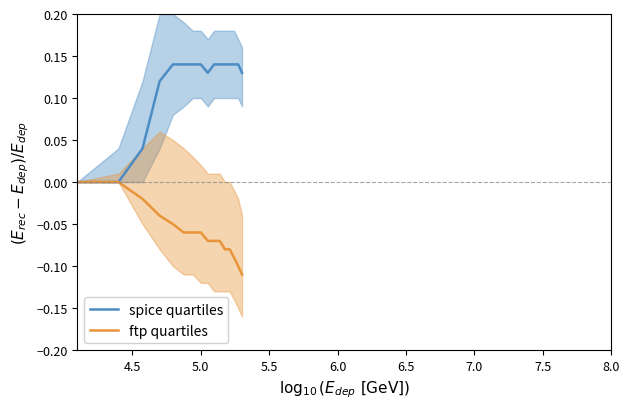

What is the highest value of the spice_median series?

0.1